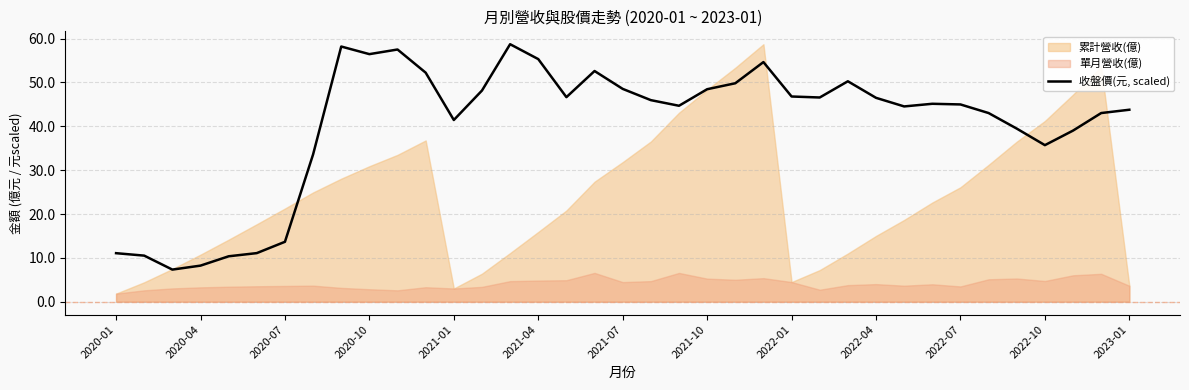

What is the maximum value for 收盤價(元, scaled)?

58.7